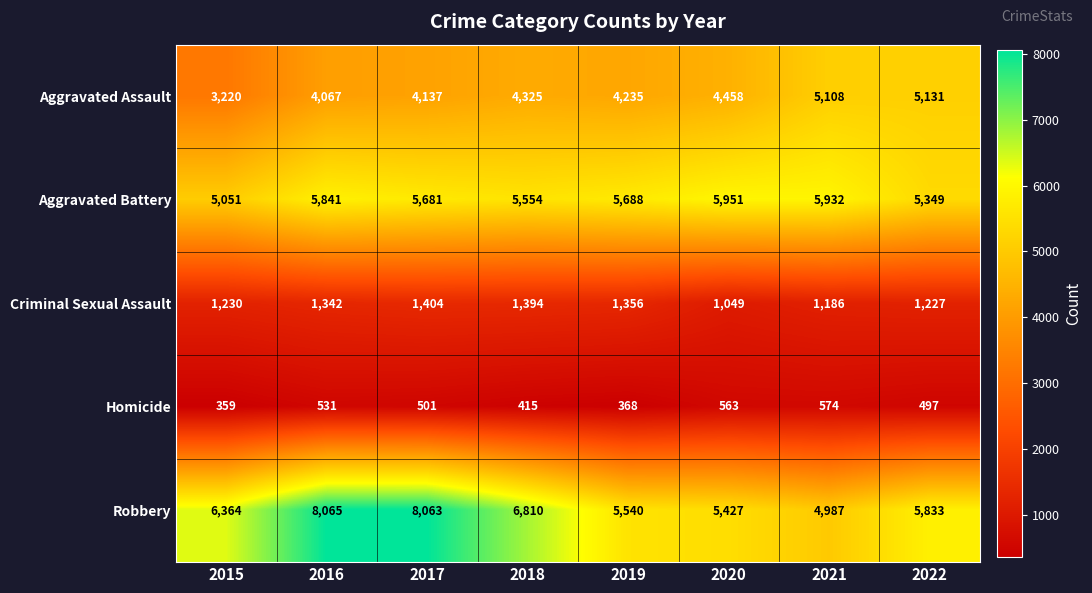

Rank the series at 2019 from highest to lowest value.

Aggravated Battery, Robbery, Aggravated Assault, Criminal Sexual Assault, Homicide